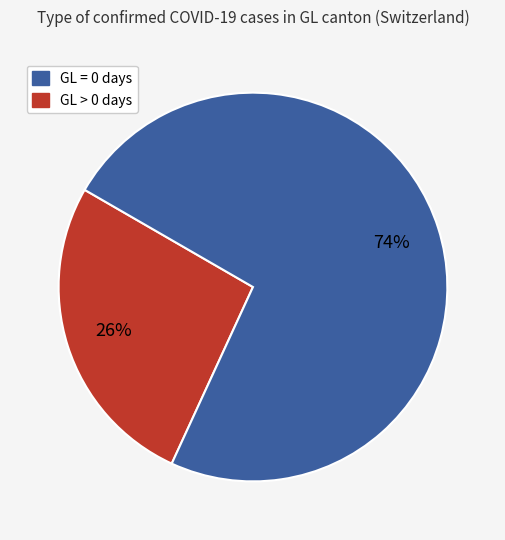

To the nearest percent, what is the average slice percentage?

50%